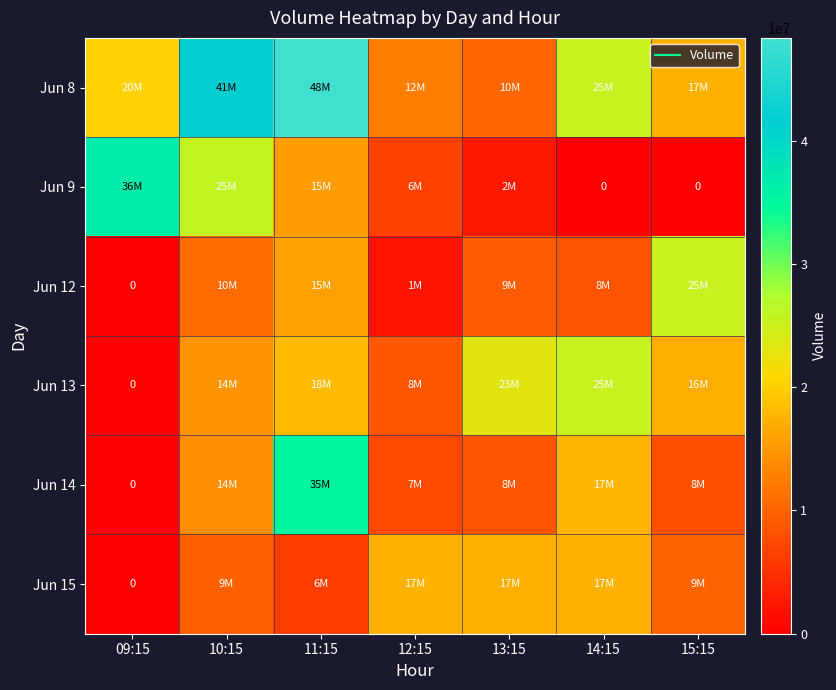

How many values in the Jun 15 series are below 9907855?

3